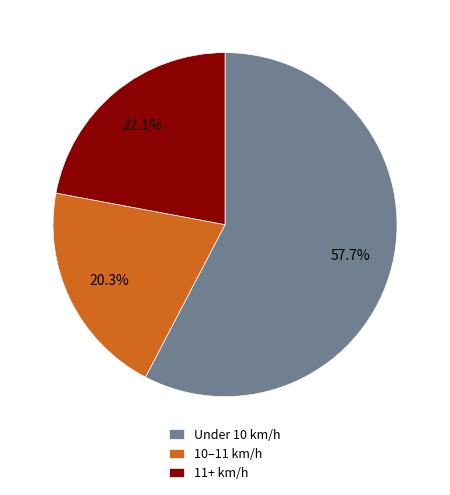

Count the number of slices in the pie.

3